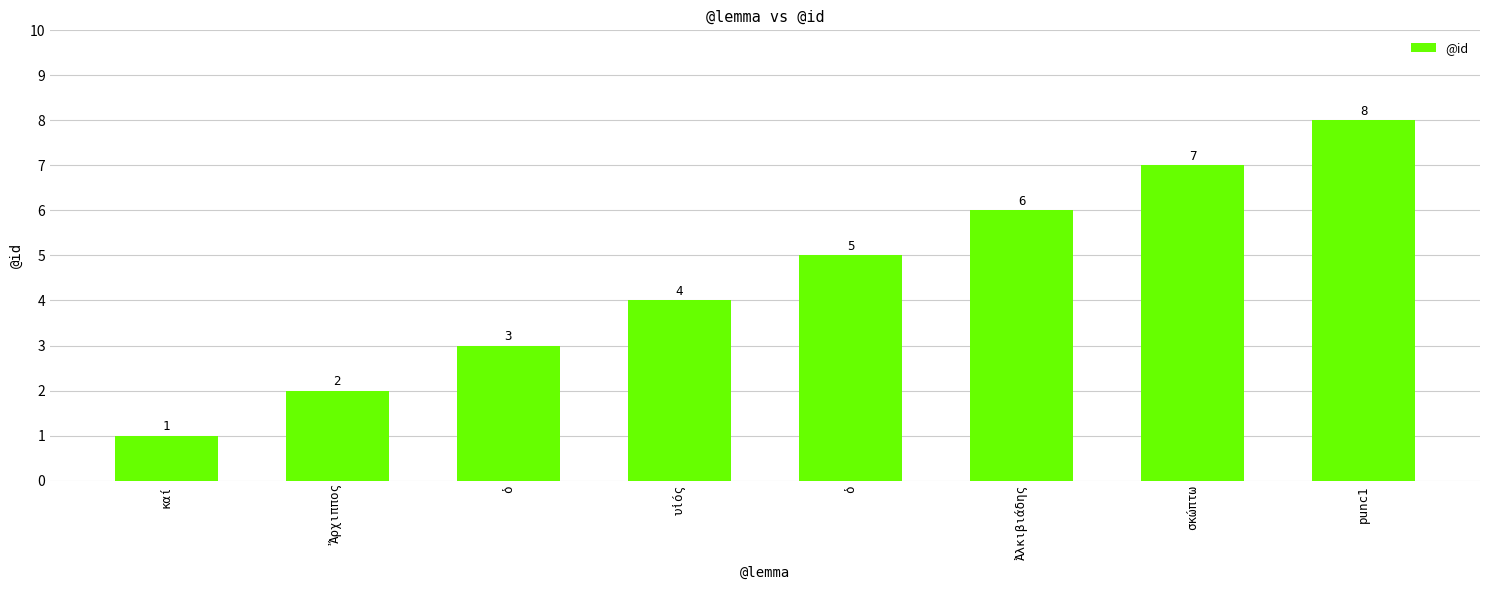

At which category does the chart reach its minimum across all series?

καί